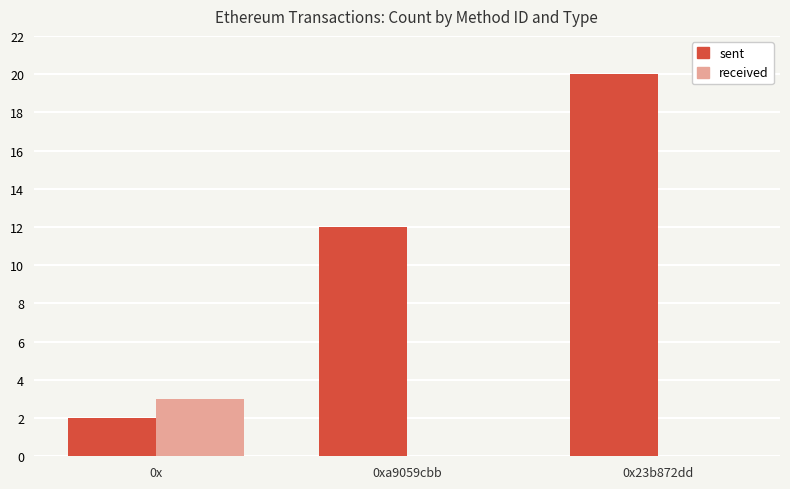

What is the greatest value displayed?

20